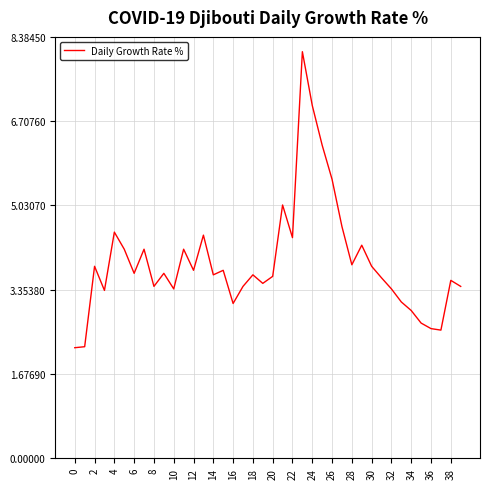

What is the sum of all values?

156.2